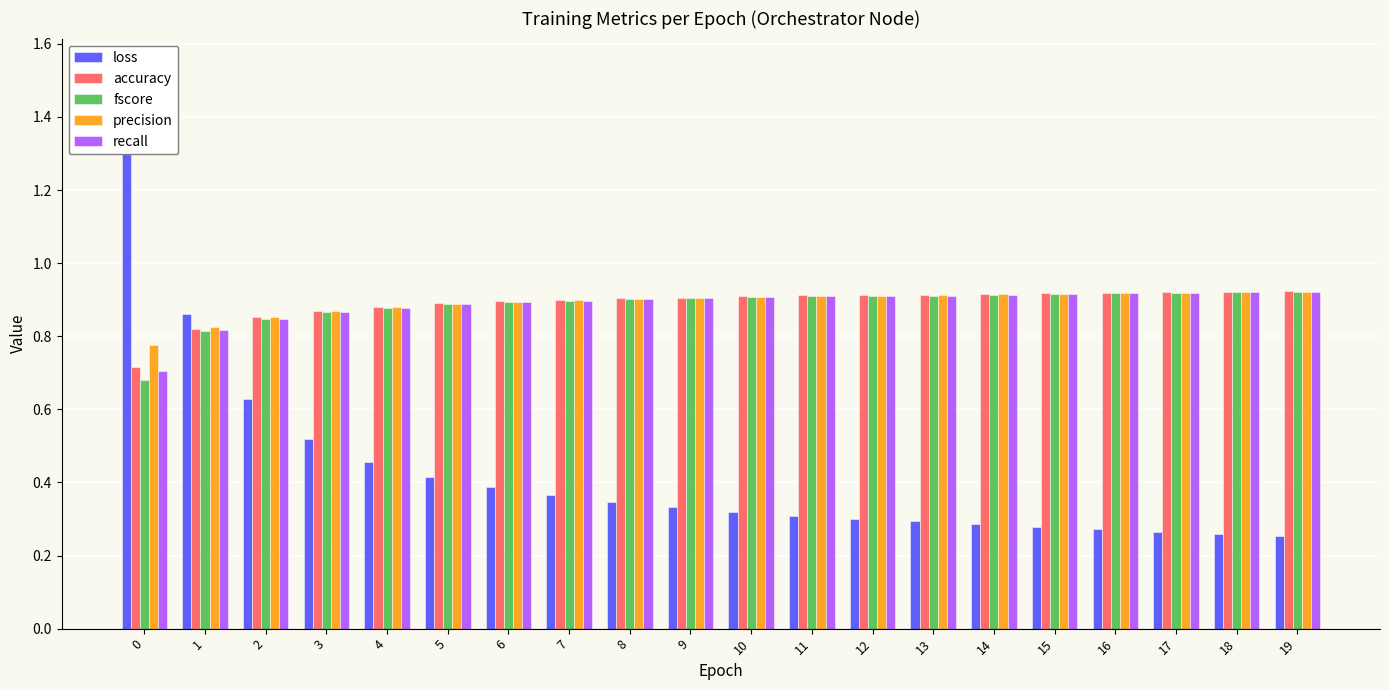

Is the value of recall at 17 greater than the value of precision at 12?

Yes